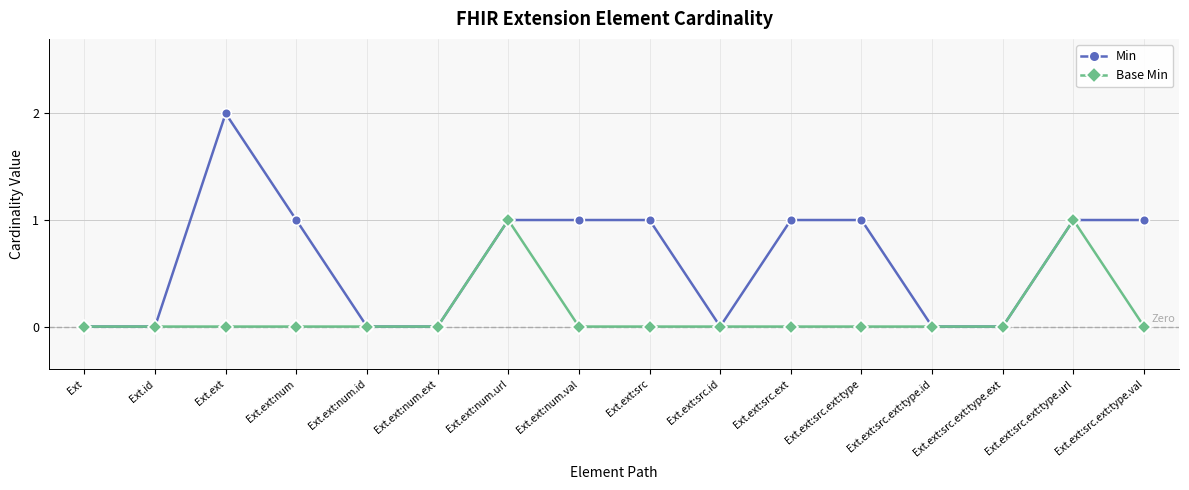

Reading right to left, list all the values displayed in this chart.

Min: Ext.ext:src.ext:type.val=1	Ext.ext:src.ext:type.url=1	Ext.ext:src.ext:type.ext=0	Ext.ext:src.ext:type.id=0	Ext.ext:src.ext:type=1	Ext.ext:src.ext=1	Ext.ext:src.id=0	Ext.ext:src=1	Ext.ext:num.val=1	Ext.ext:num.url=1	Ext.ext:num.ext=0	Ext.ext:num.id=0	Ext.ext:num=1	Ext.ext=2	Ext.id=0	Ext=0
Base Min: Ext.ext:src.ext:type.val=0	Ext.ext:src.ext:type.url=1	Ext.ext:src.ext:type.ext=0	Ext.ext:src.ext:type.id=0	Ext.ext:src.ext:type=0	Ext.ext:src.ext=0	Ext.ext:src.id=0	Ext.ext:src=0	Ext.ext:num.val=0	Ext.ext:num.url=1	Ext.ext:num.ext=0	Ext.ext:num.id=0	Ext.ext:num=0	Ext.ext=0	Ext.id=0	Ext=0